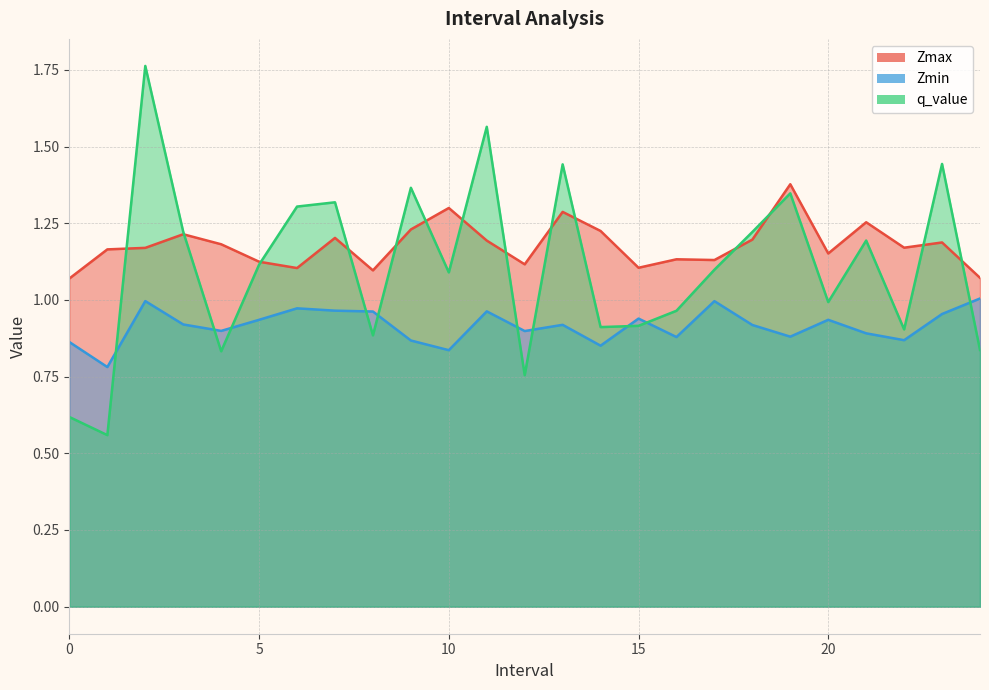

What is the minimum value shown in the chart?

0.6